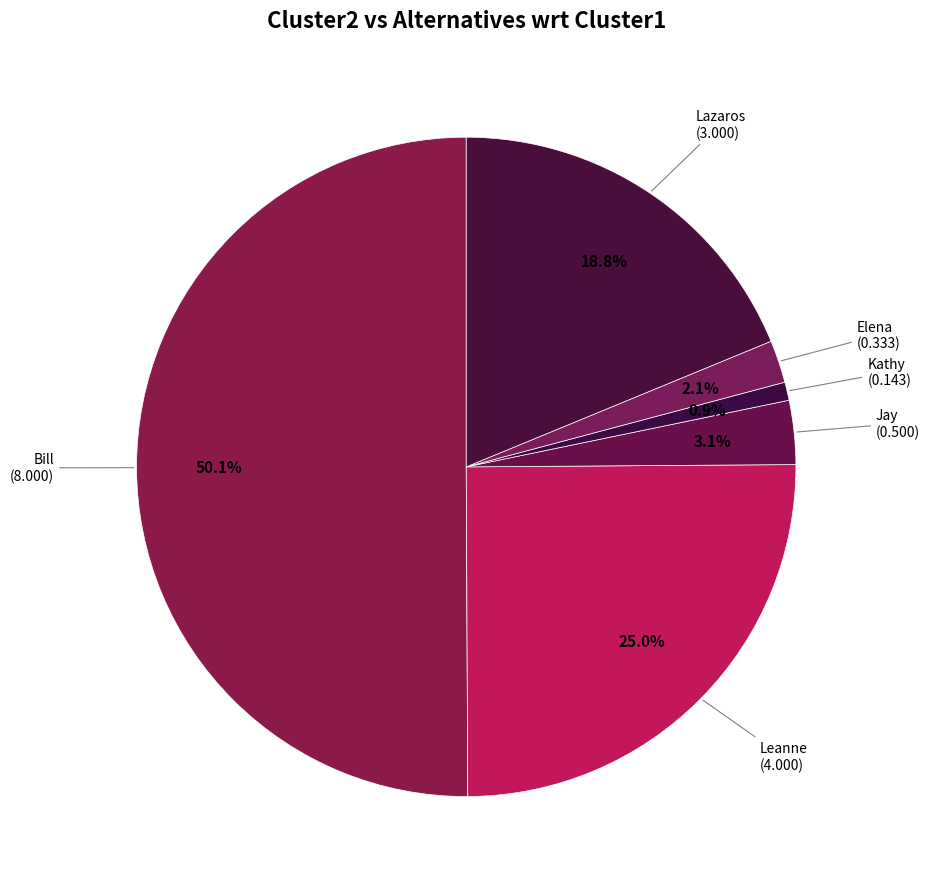

Which slice is the largest?

Bill